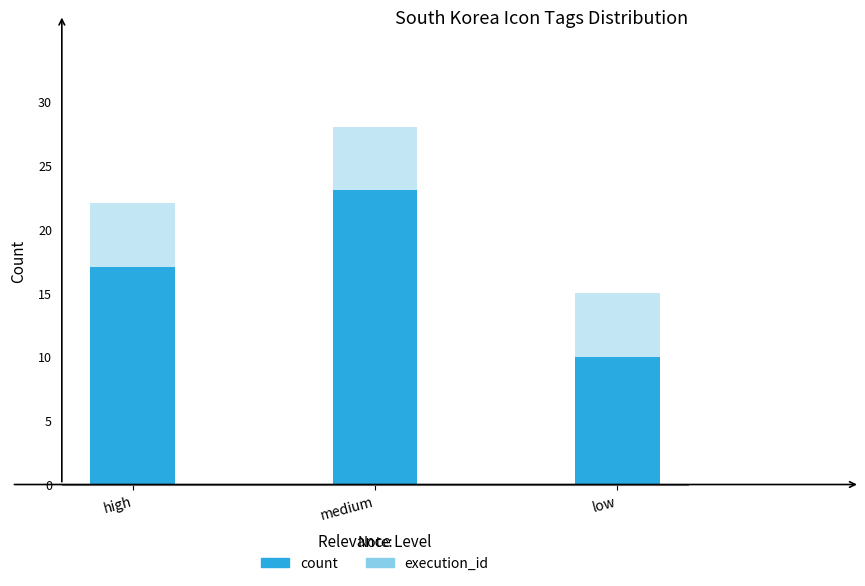

What is the sum of the count values at low and medium?

33